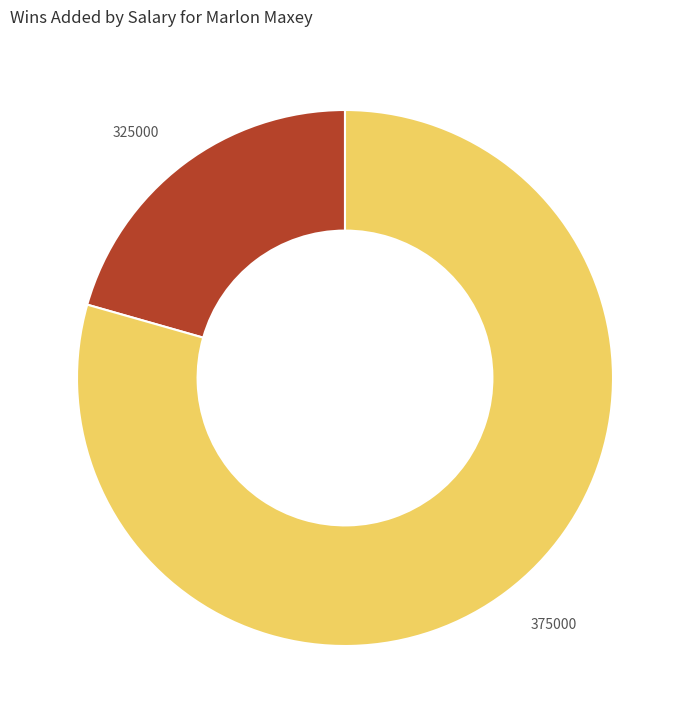

Is there a majority slice in this chart?

Yes